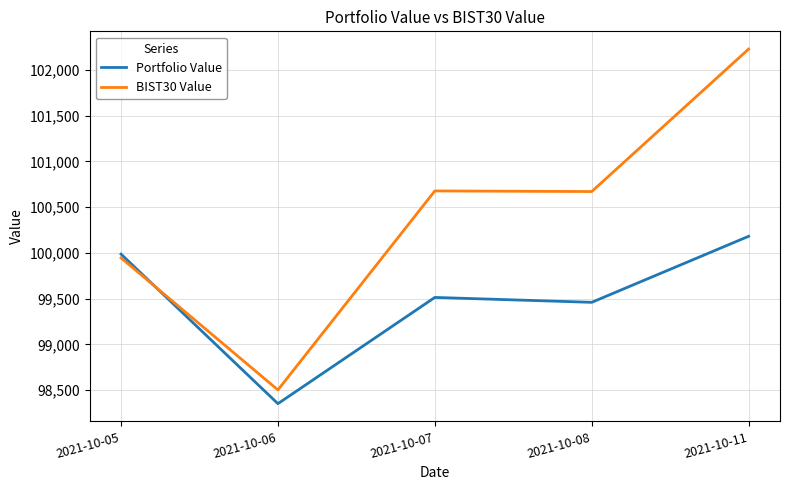

The BIST30 Value series shows 137877.6 at 2021-10-08. True or false?

False